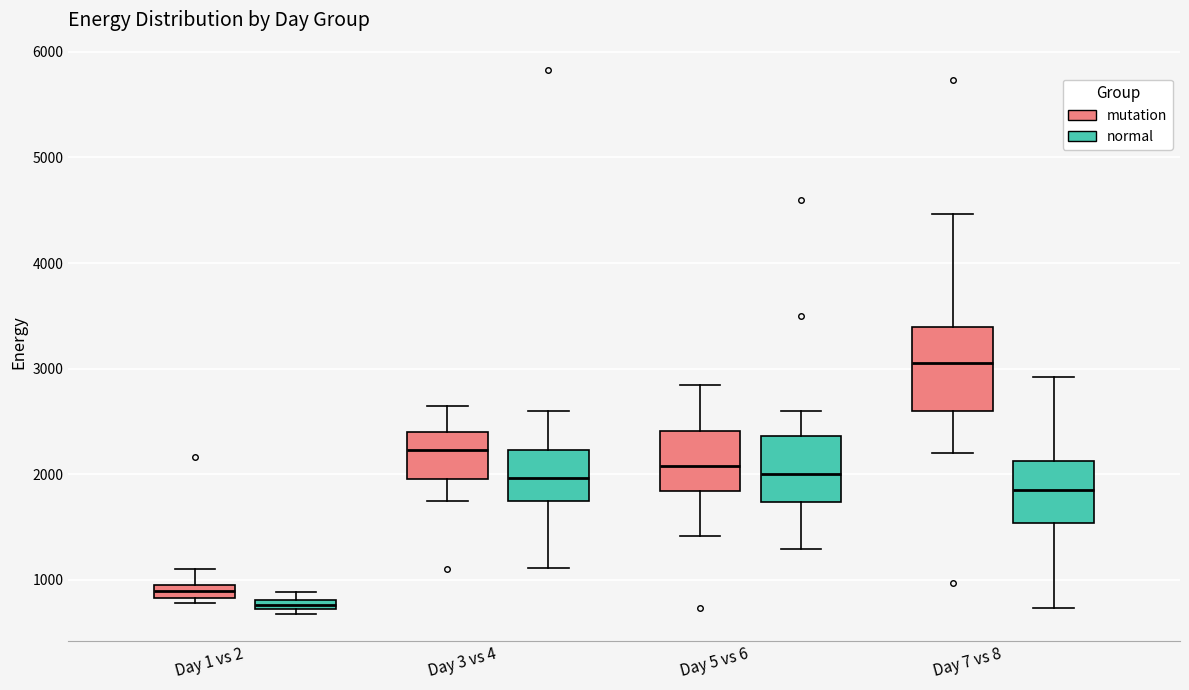

Where does the median line of the box for Day 7 vs 8 (mutation) sit on the y-axis? The values are not printed on the chart, so give them approximately, as read against the axis.

3100